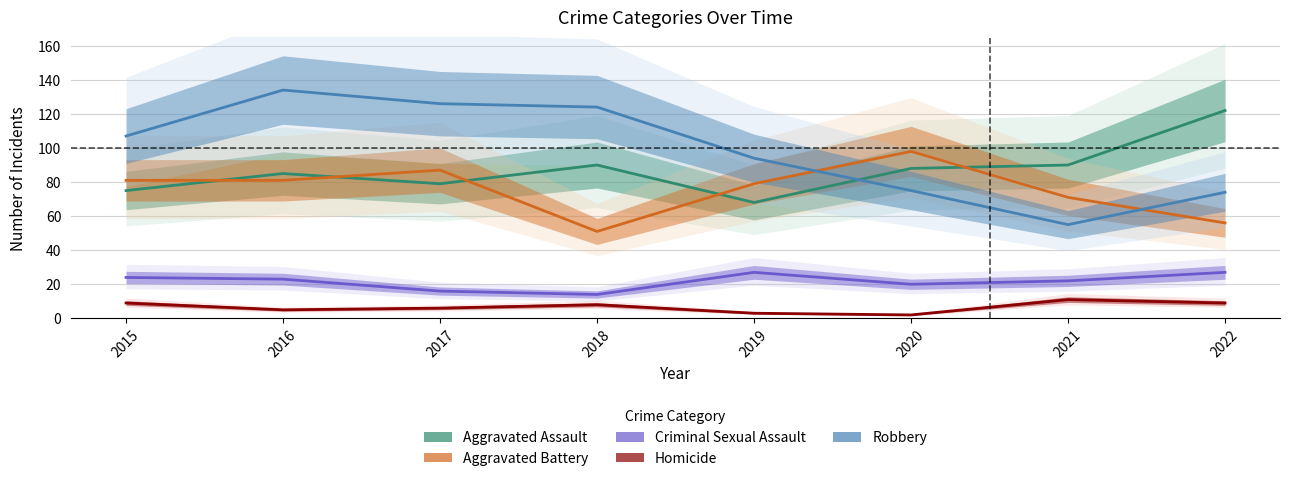

Which has a higher value, 2016 or 2022?

2022